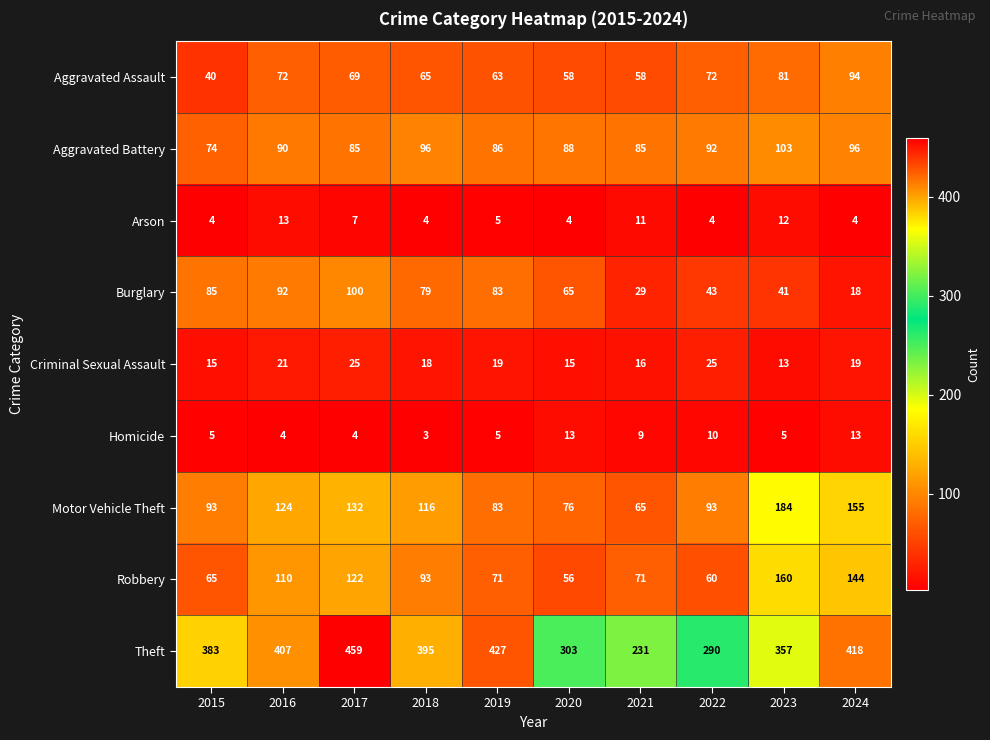

What is the approximate value of Burglary at 2015, to the nearest 5?

85